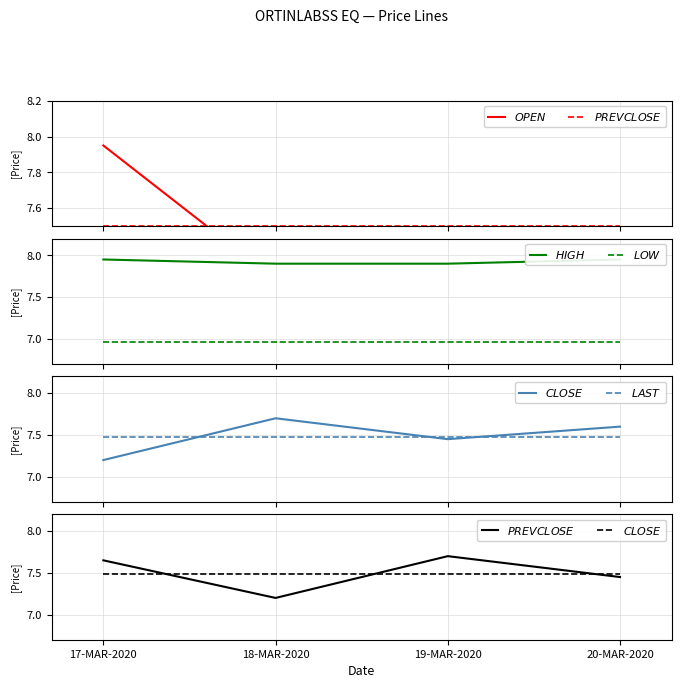

The $PREVCLOSE$ series shows 2.9 at 18-MAR-2020. True or false?

False